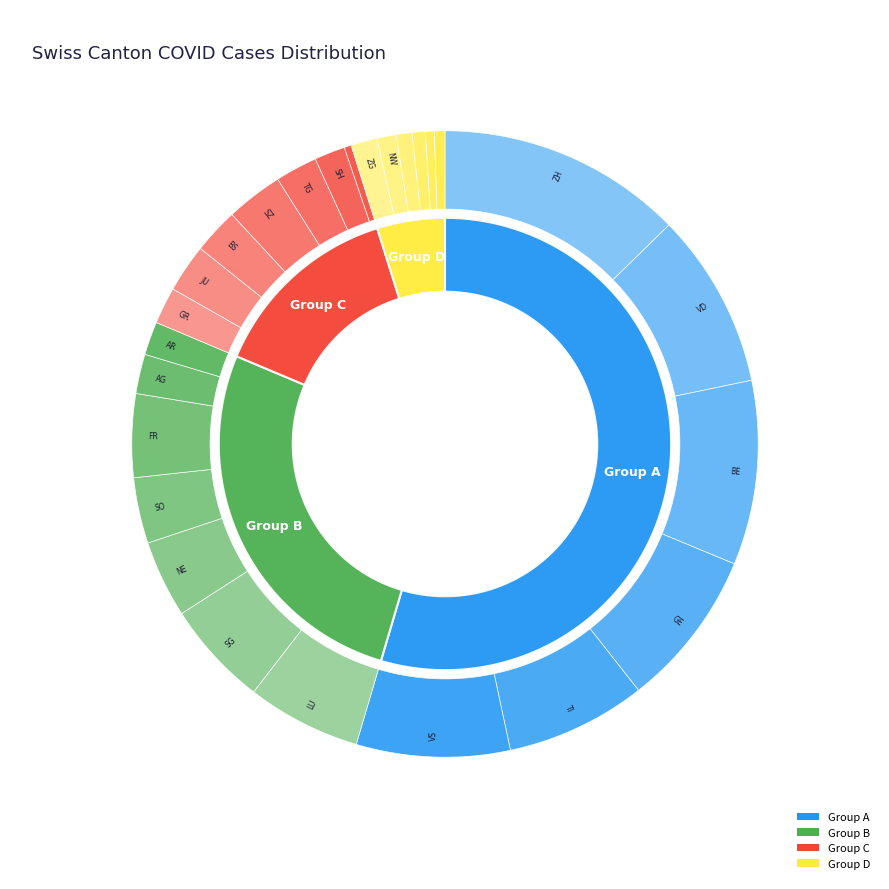

Combined, do ZH and VD account for over 50%?

No